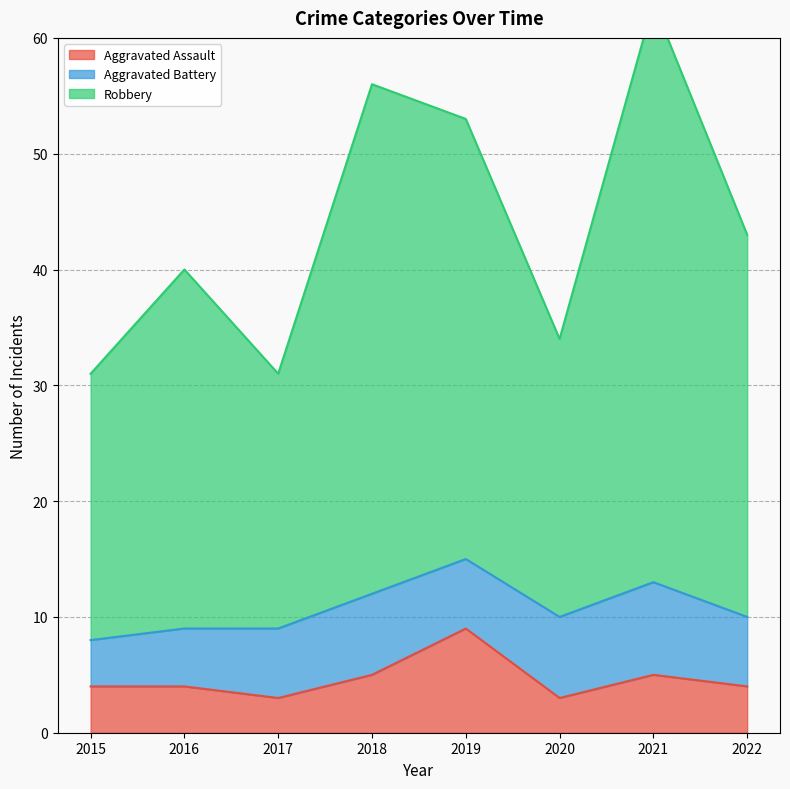

What is the spread (max minus min) of values at 2016?

36